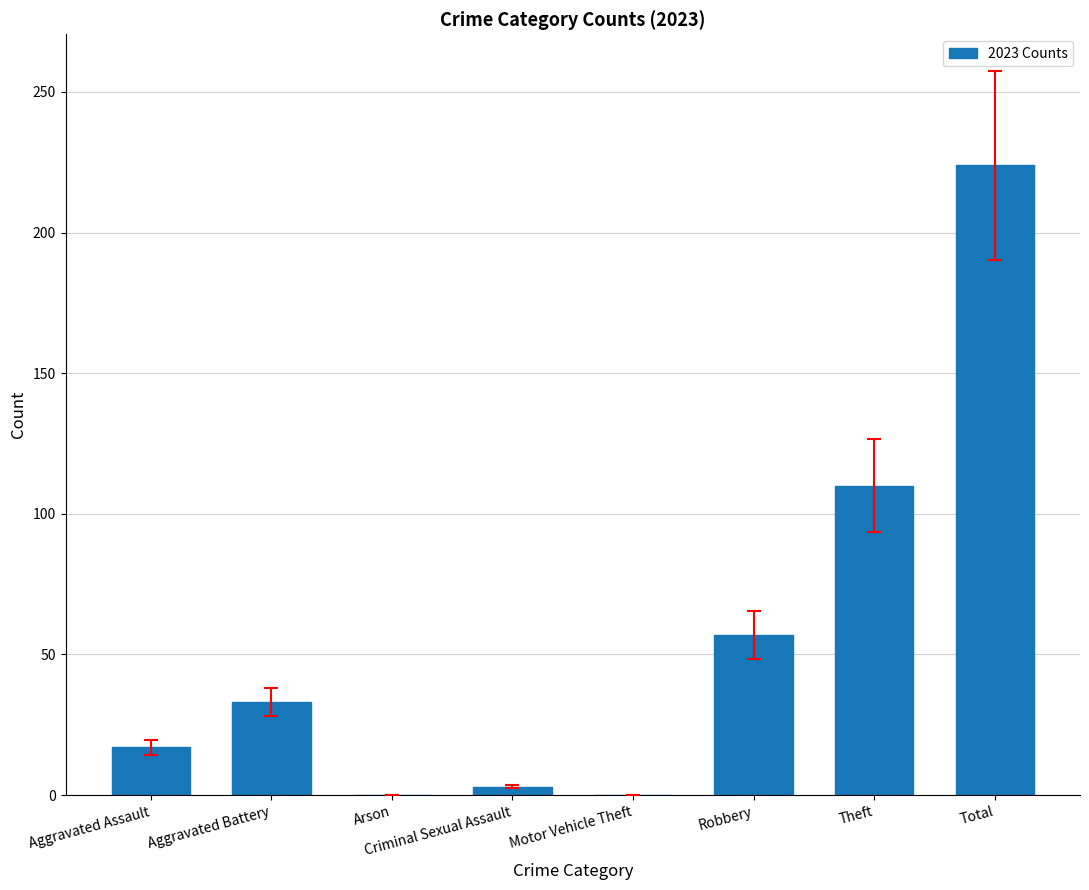

At which label is the value closest to 112?

Theft